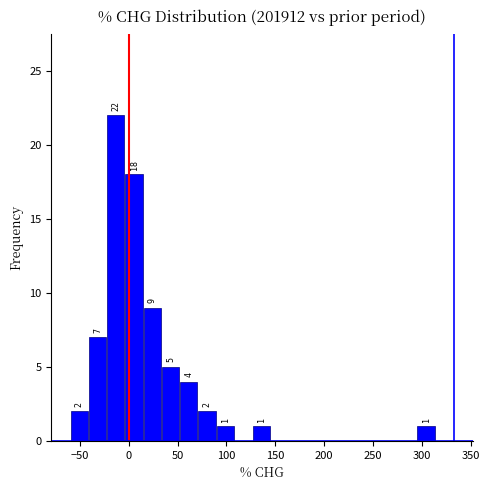

Read against the x-axis, roughly where is the centre of the tallest bar?

-15